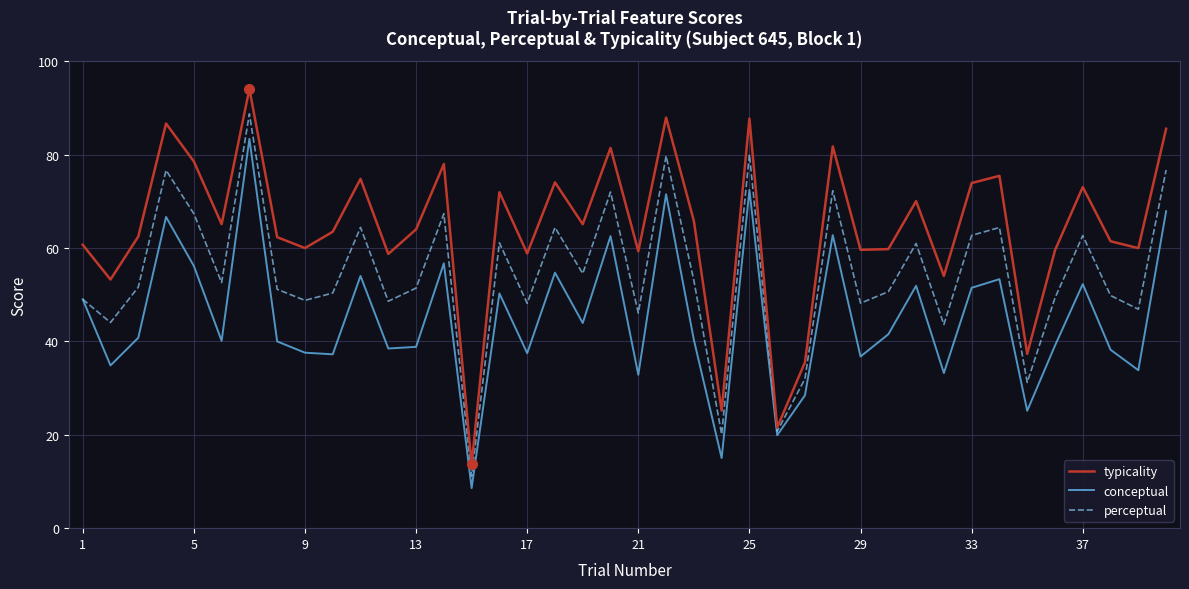

What is the minimum value shown in the chart?

8.6